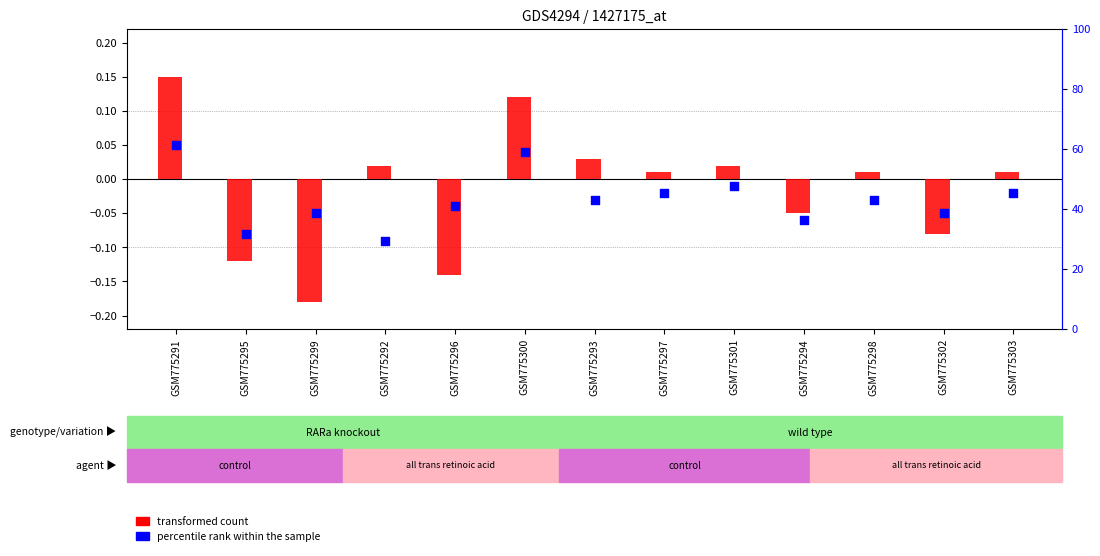

Which series reaches the minimum Y coordinate?

transformed count